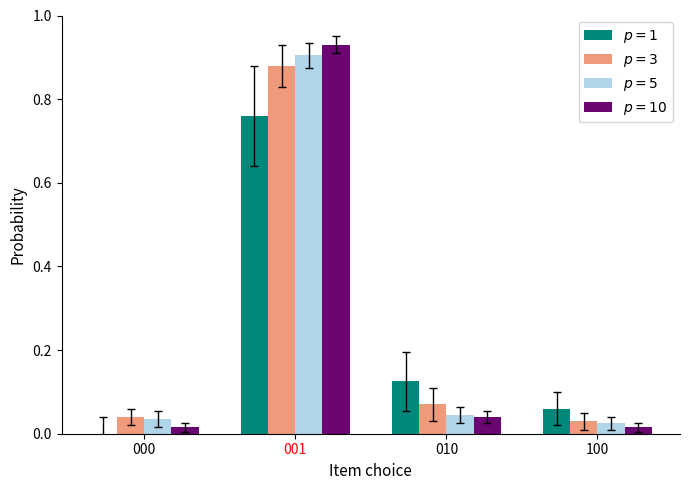

How many categories are shown in the chart?

4